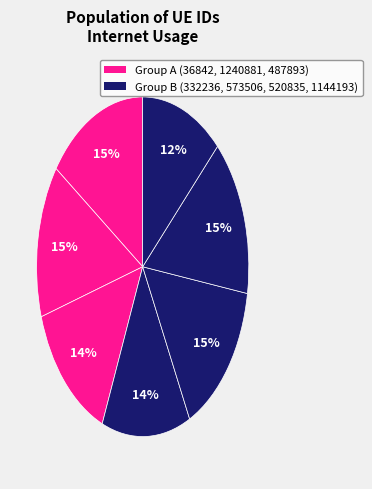

How many segments does this pie chart have?

7